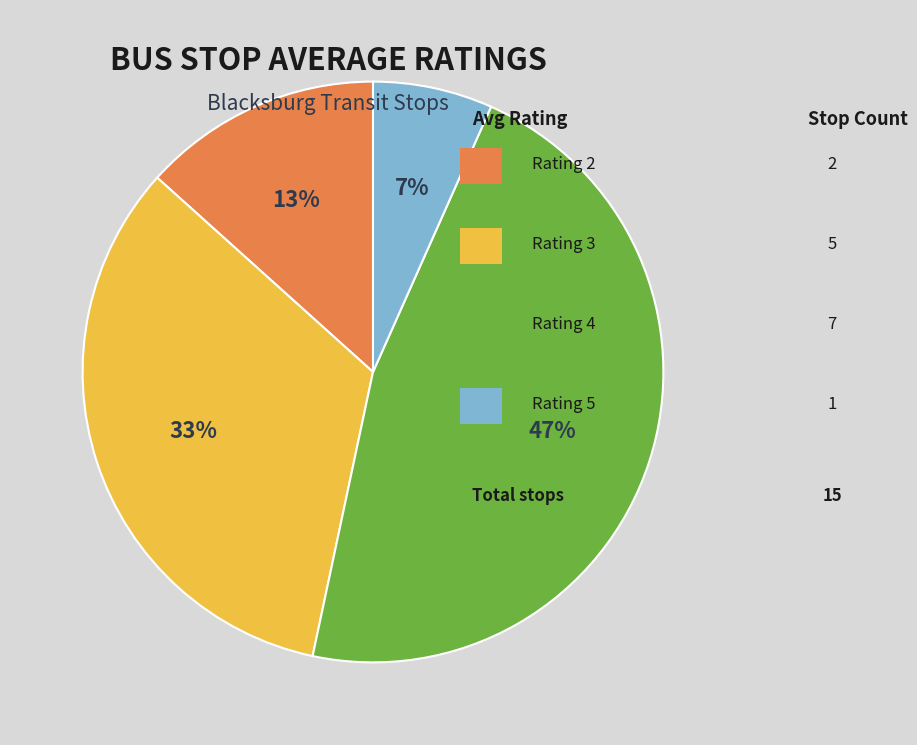

Is there a majority slice in this chart?

No